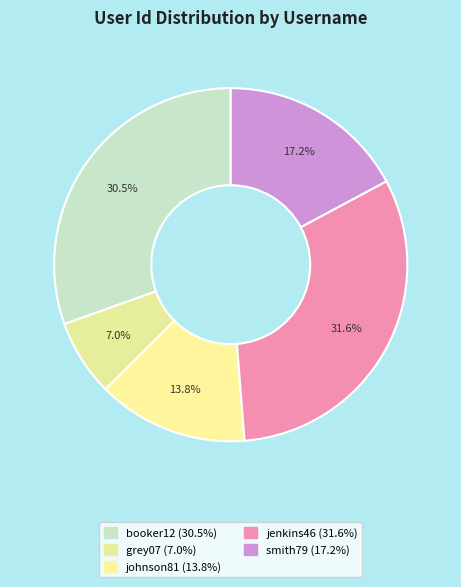

To the nearest percent, what is the average slice percentage?

20%